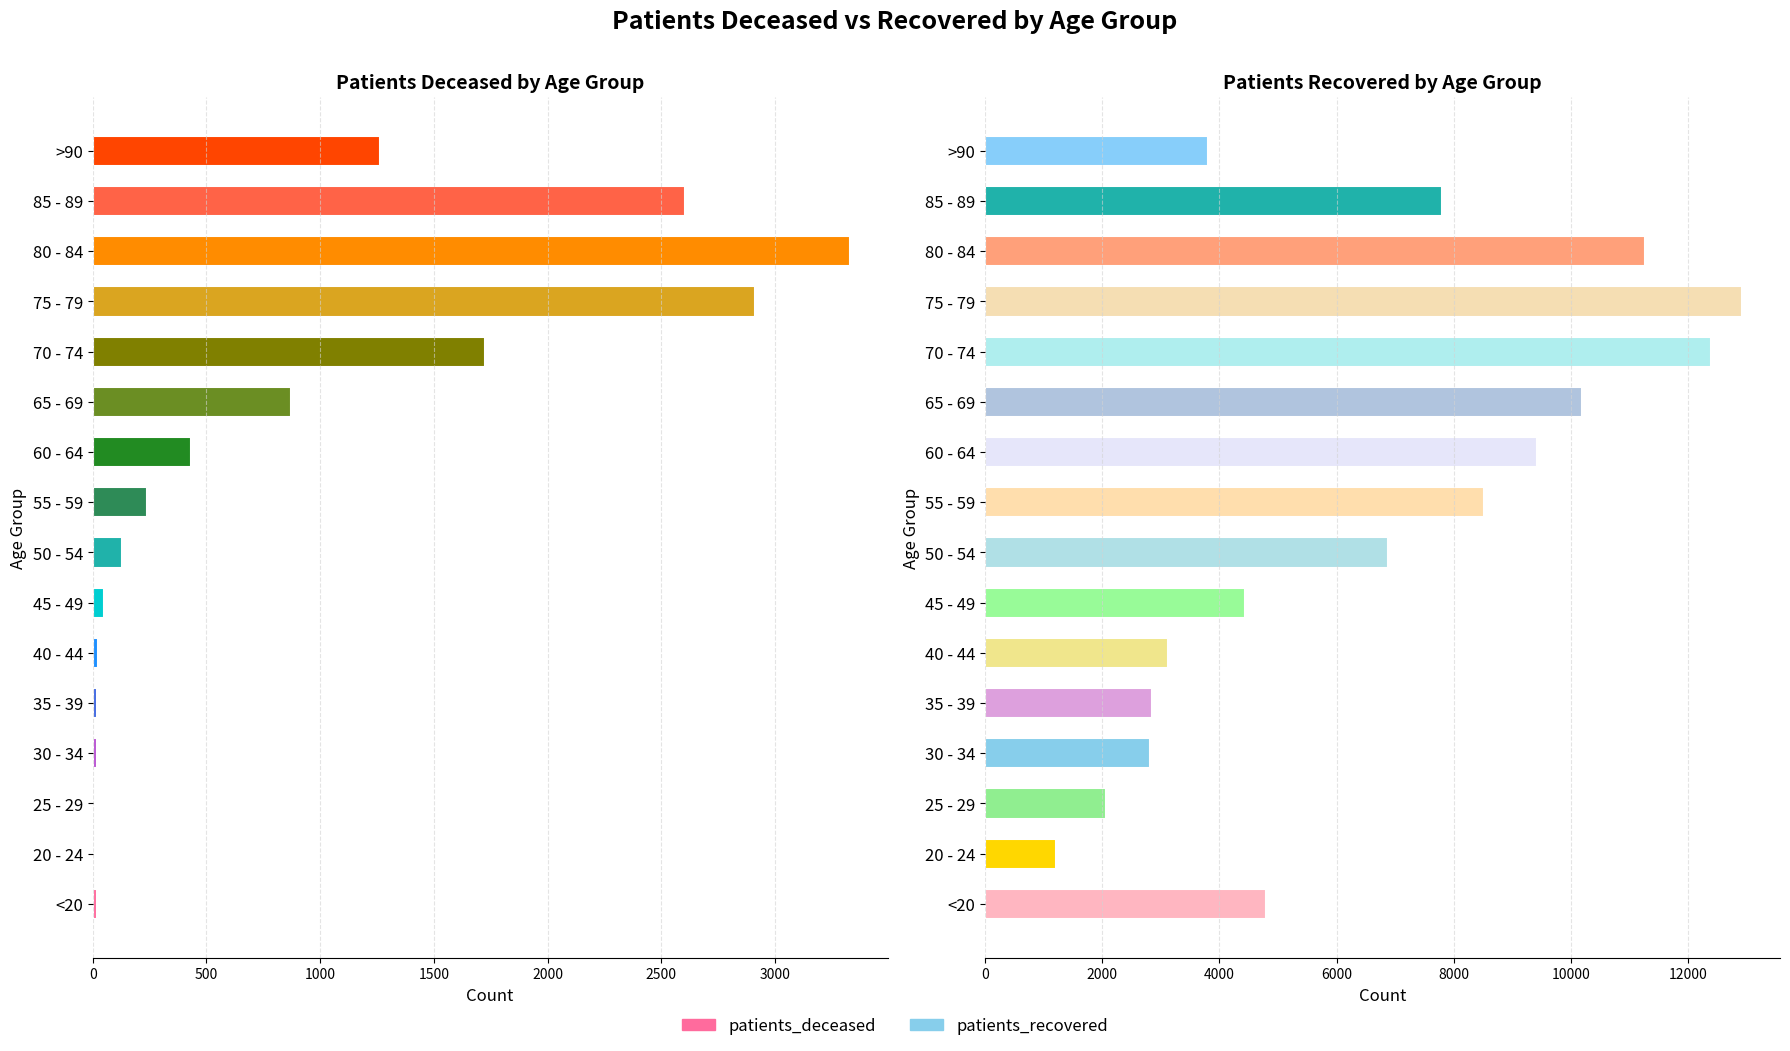

What is the value of the patients_recovered bar at the 15th from the left?

7799